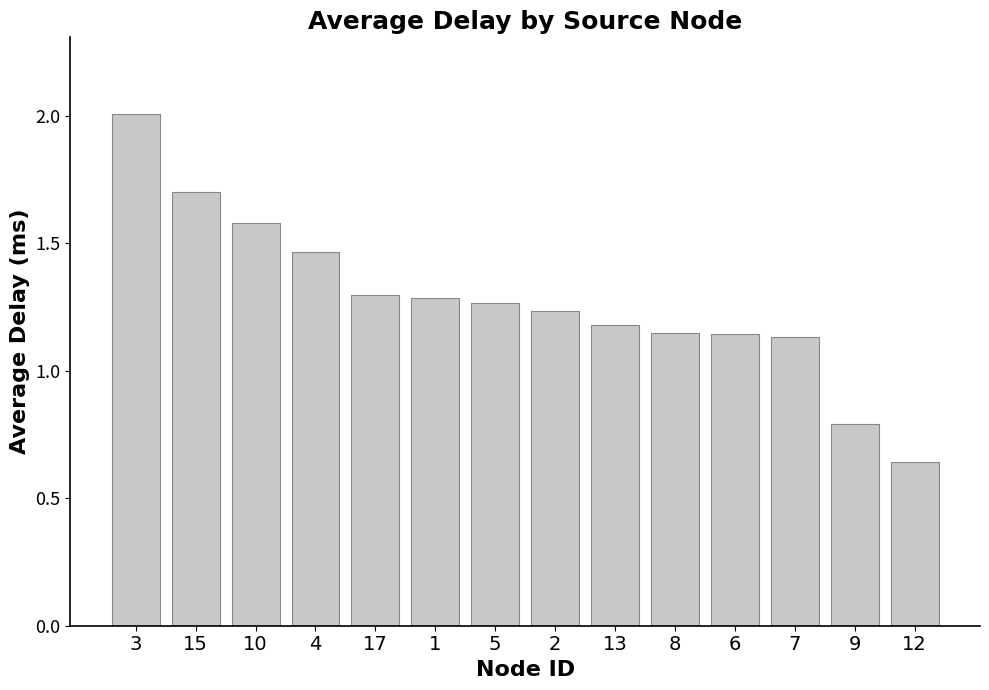

Is it true that the value at 3 is 2.0?

True